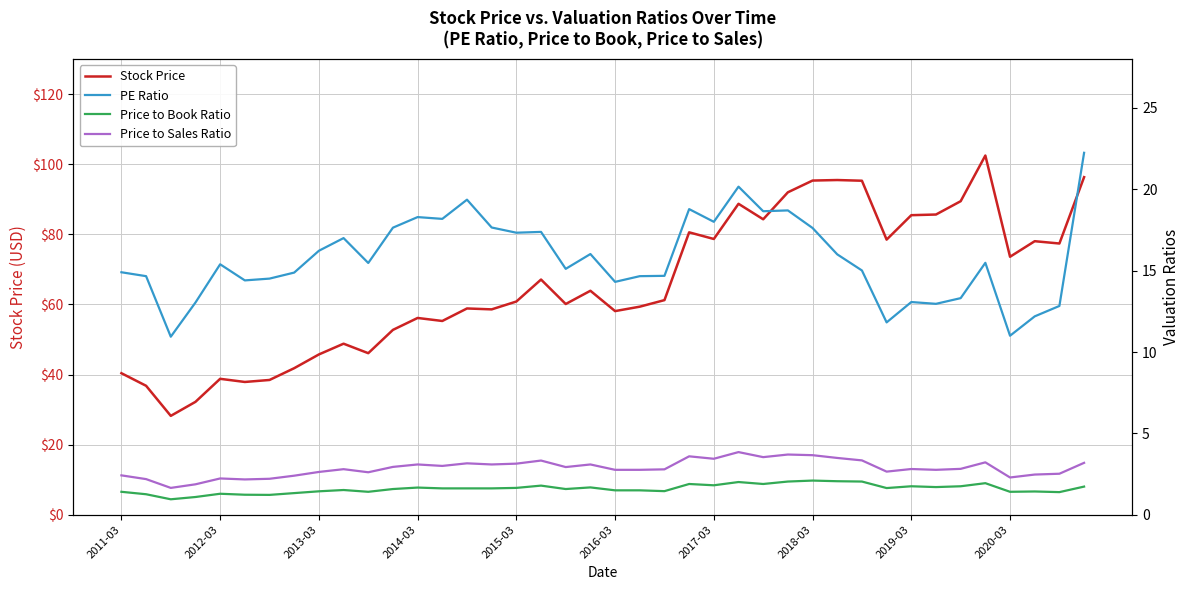

What is the maximum value for Stock Price?

102.5